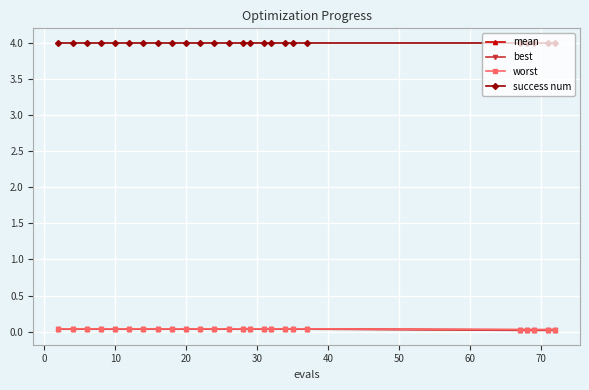

Count the worst values in the range 0 to 1.

25